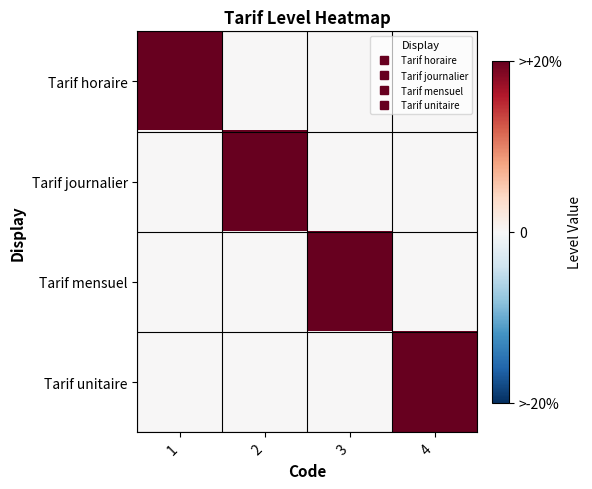

Between 3 and 1, which is larger?

1